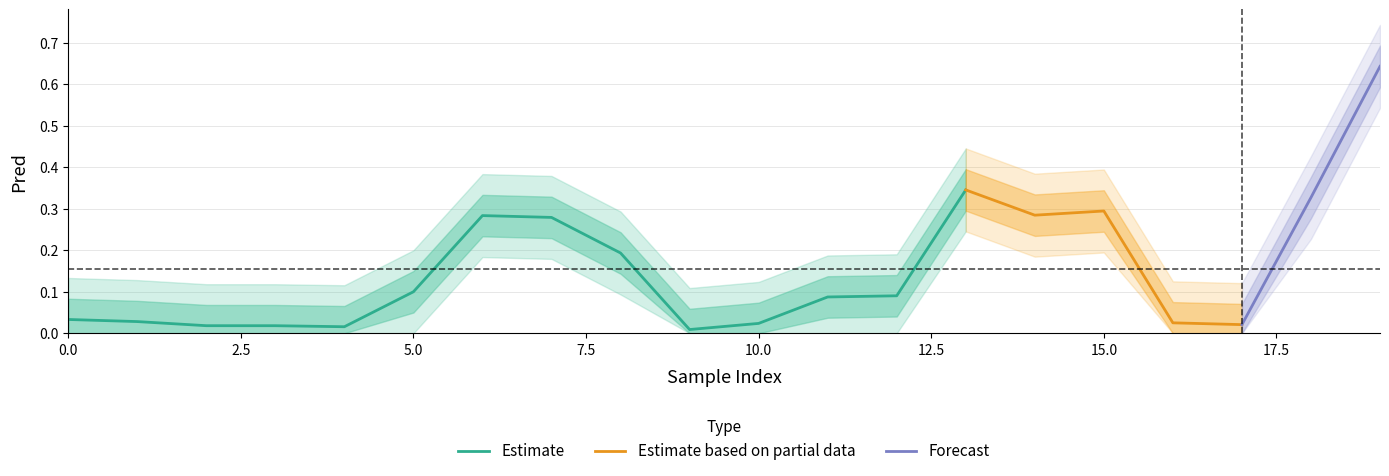

True or false: Estimate has a value of 0.1 at 0.0.

False